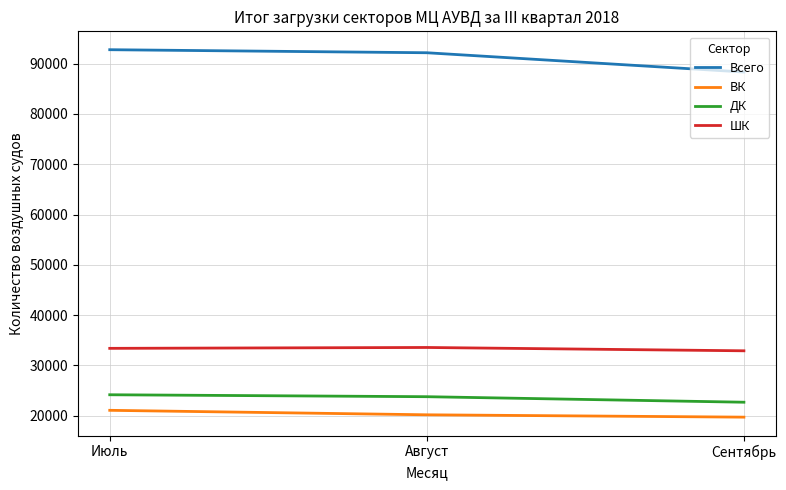

What are all the series names shown in the legend?

Всего, ВК, ДК, ШК